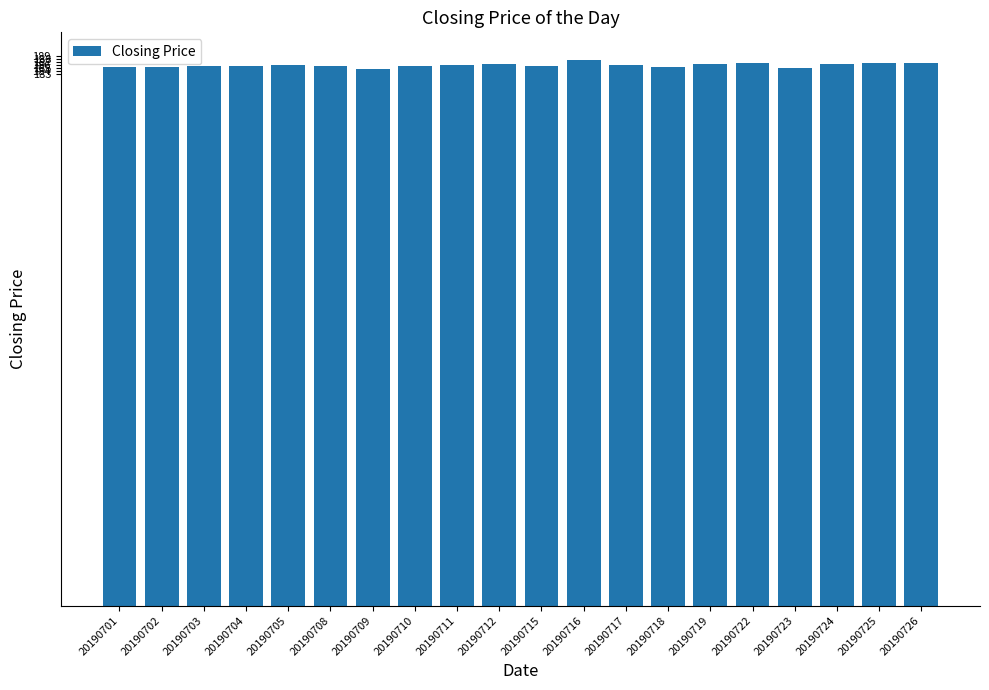

How many categories are shown in the chart?

20